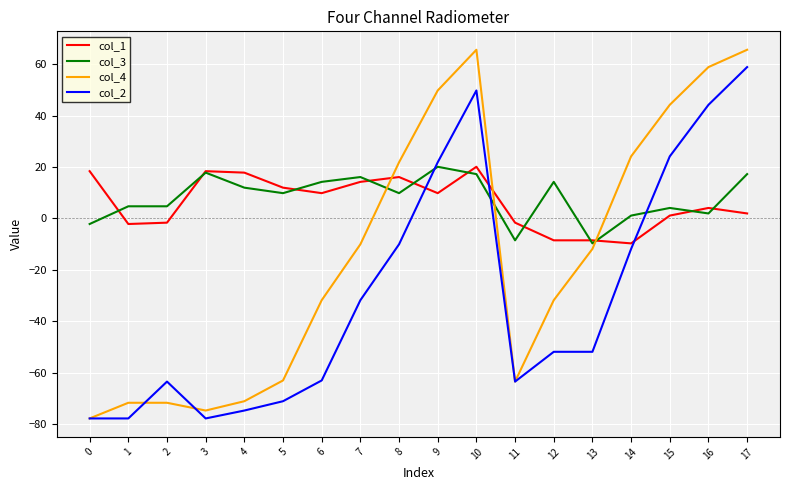

At which label does col_2 reach its peak?

17